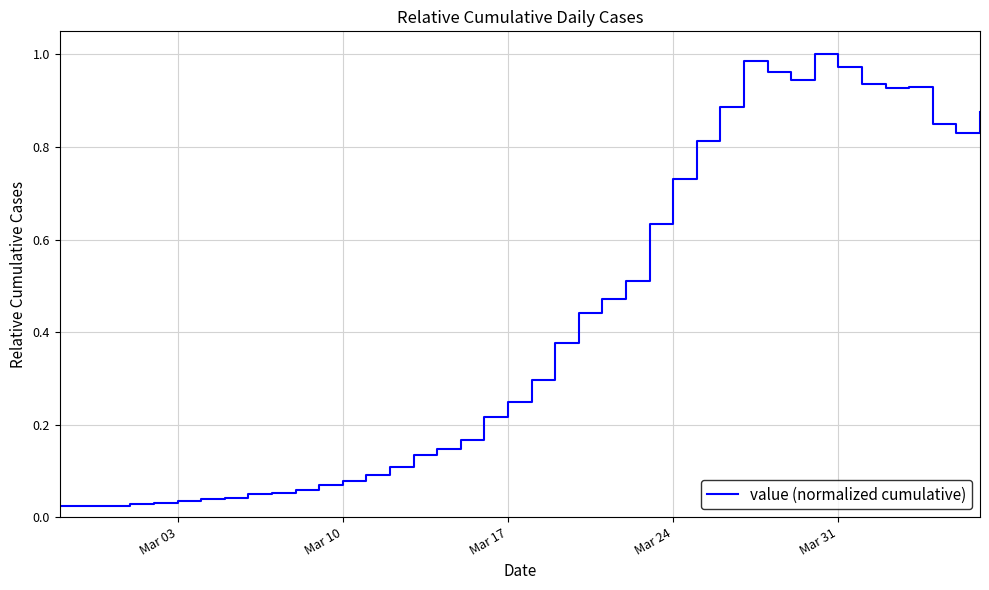

Reading right to left, extract all data points from this chart.

0.9	0.8	0.8	0.9	0.9	0.9	1.0	1.0	0.9	1.0	1.0	0.9	0.8	0.7	0.6	0.5	0.5	0.4	0.4	0.3	0.2	0.2	0.2	0.1	0.1	0.1	0.1	0.1	0.1	0.1	0.1	0.0	0.0	0.0	0.0	0.0	0.0	0.0	0.0	0.0